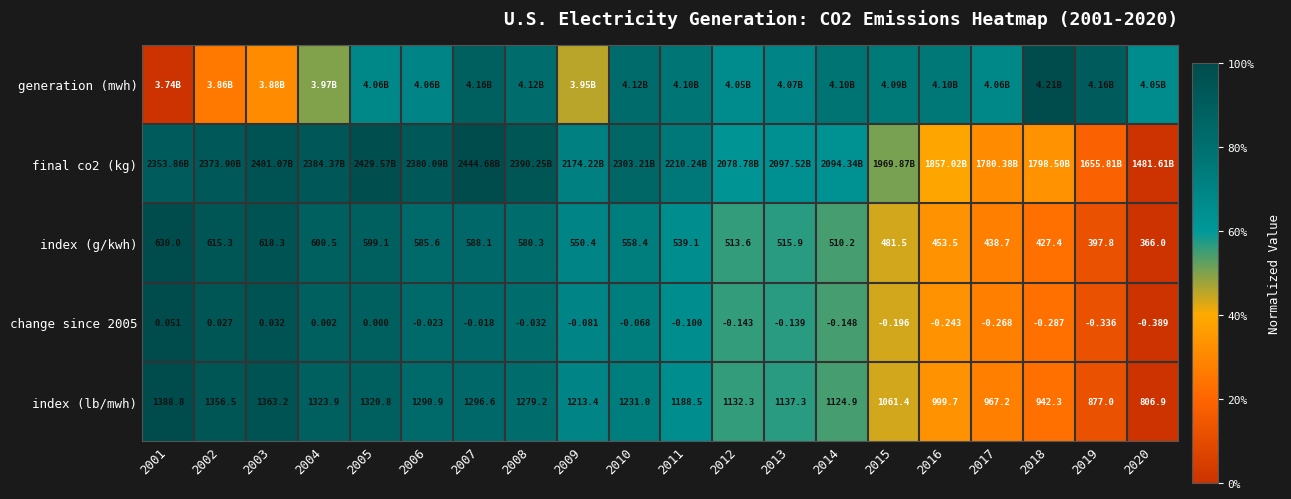

The index (g/kwh) series shows 0.4 at 2003. True or false?

False